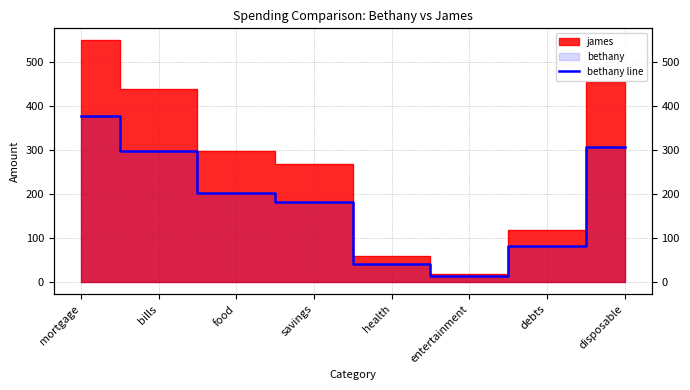

Rank the categories by value from highest to lowest.

mortgage, disposable, bills, food, savings, debts, health, entertainment